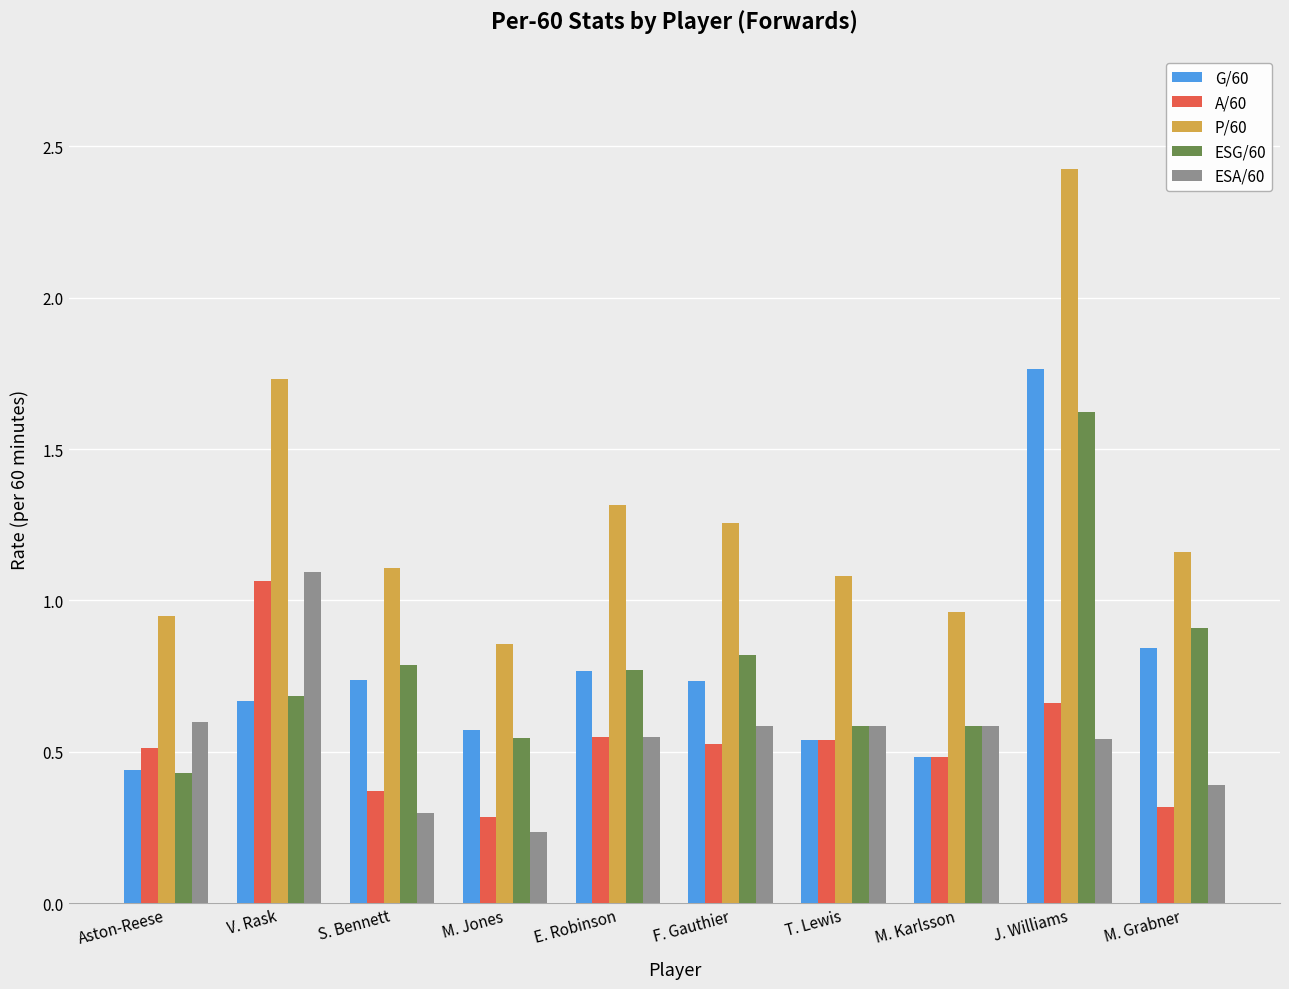

How many data points in P/60 are above 1?

7